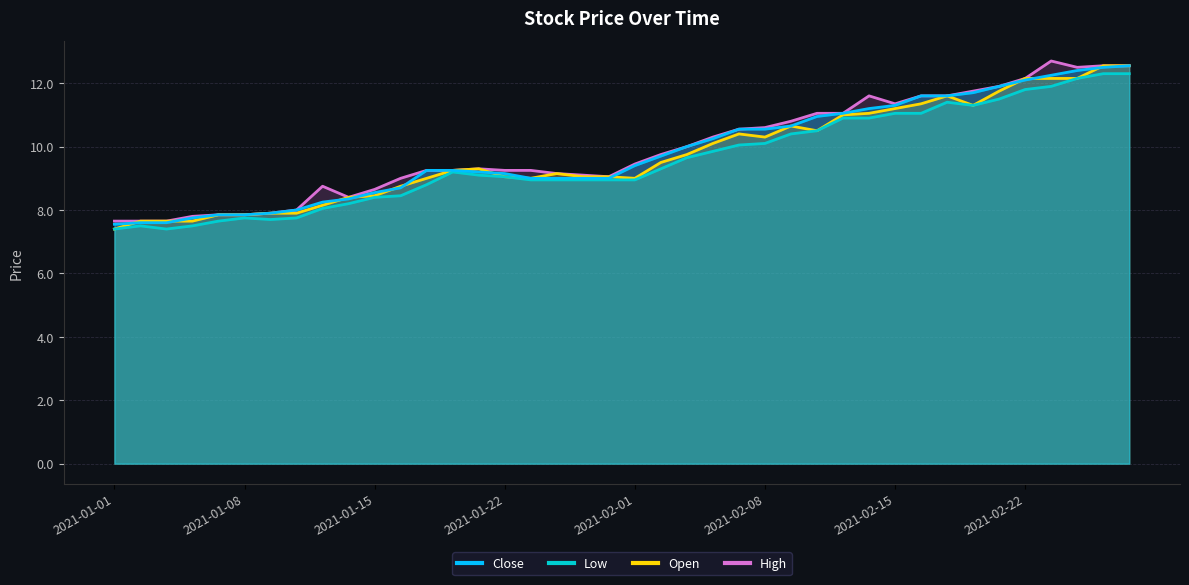

True or false: open and high intersect in this chart.

False